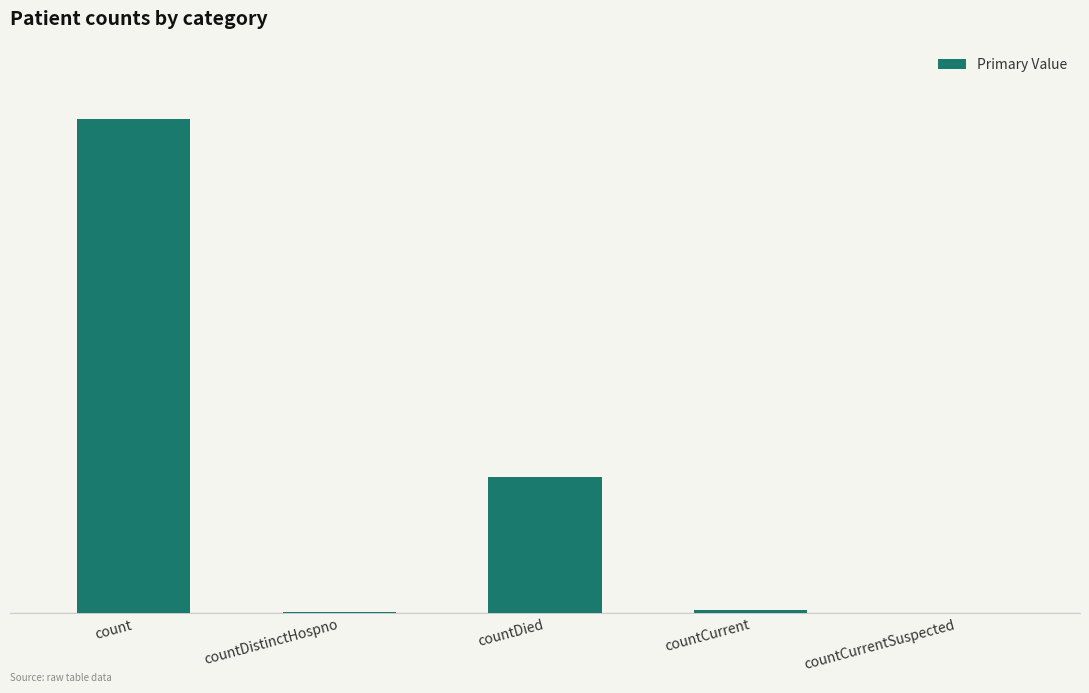

What is the label of the 4th bar from the right?

countDistinctHospno